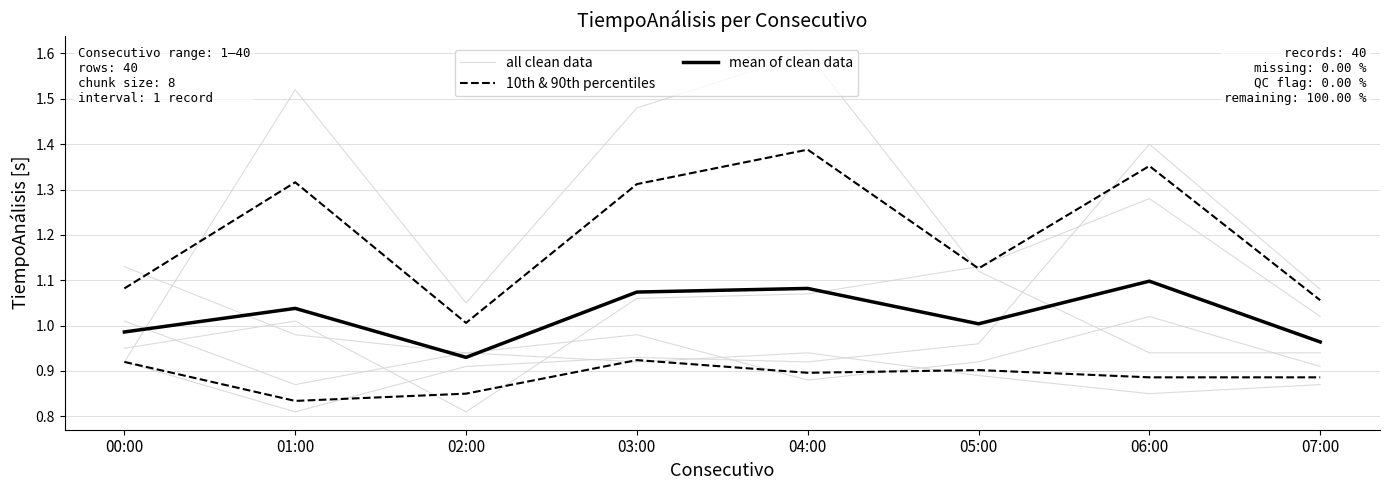

True or false: 10th & 90th percentiles and all clean data intersect in this chart.

True